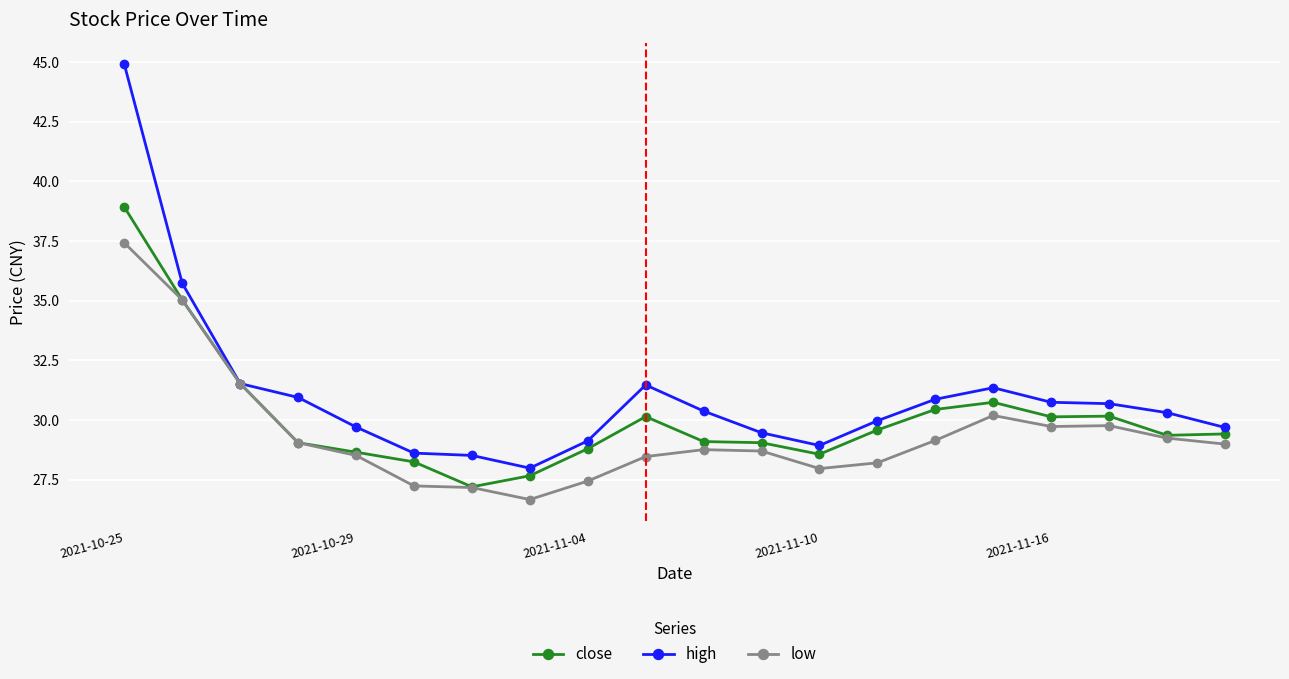

Which series has the largest total across all categories?

high